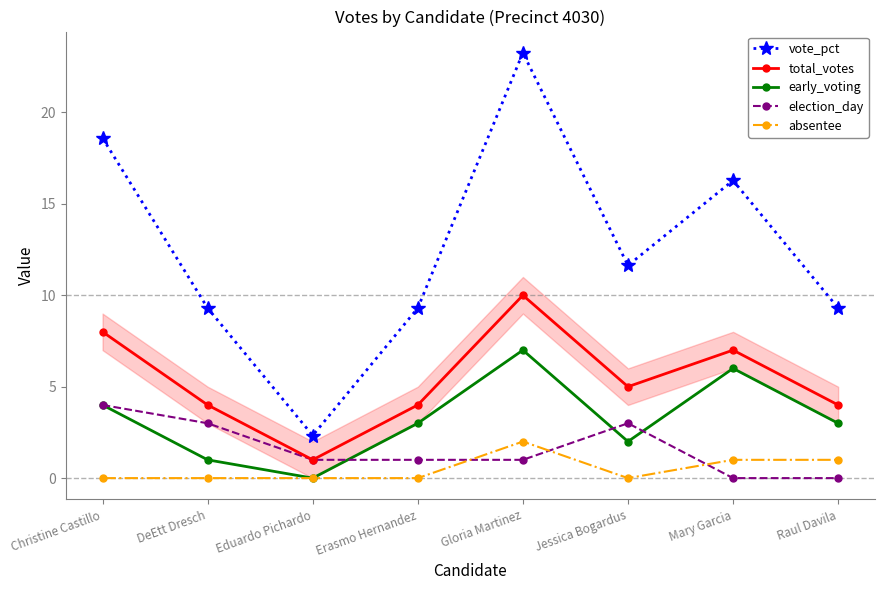

What is the label of the 8th point from the left?

Raul Davila